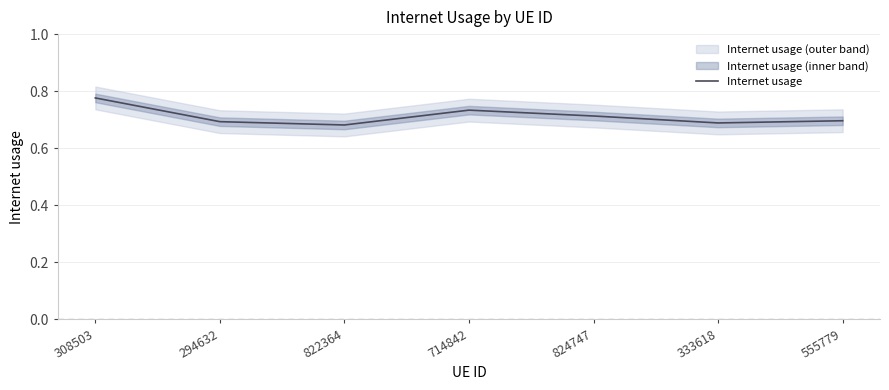

Which has a higher value, 824747 or 308503?

308503